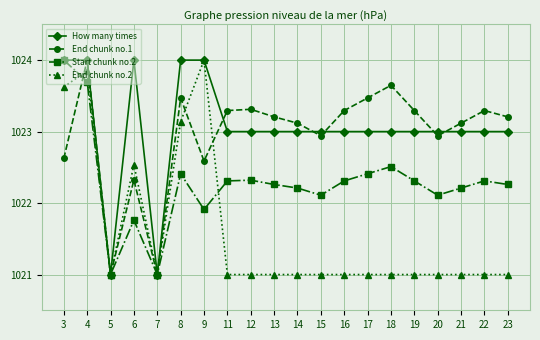

True or false: End chunk no.1 has a value of 1732.9 at 3.

False